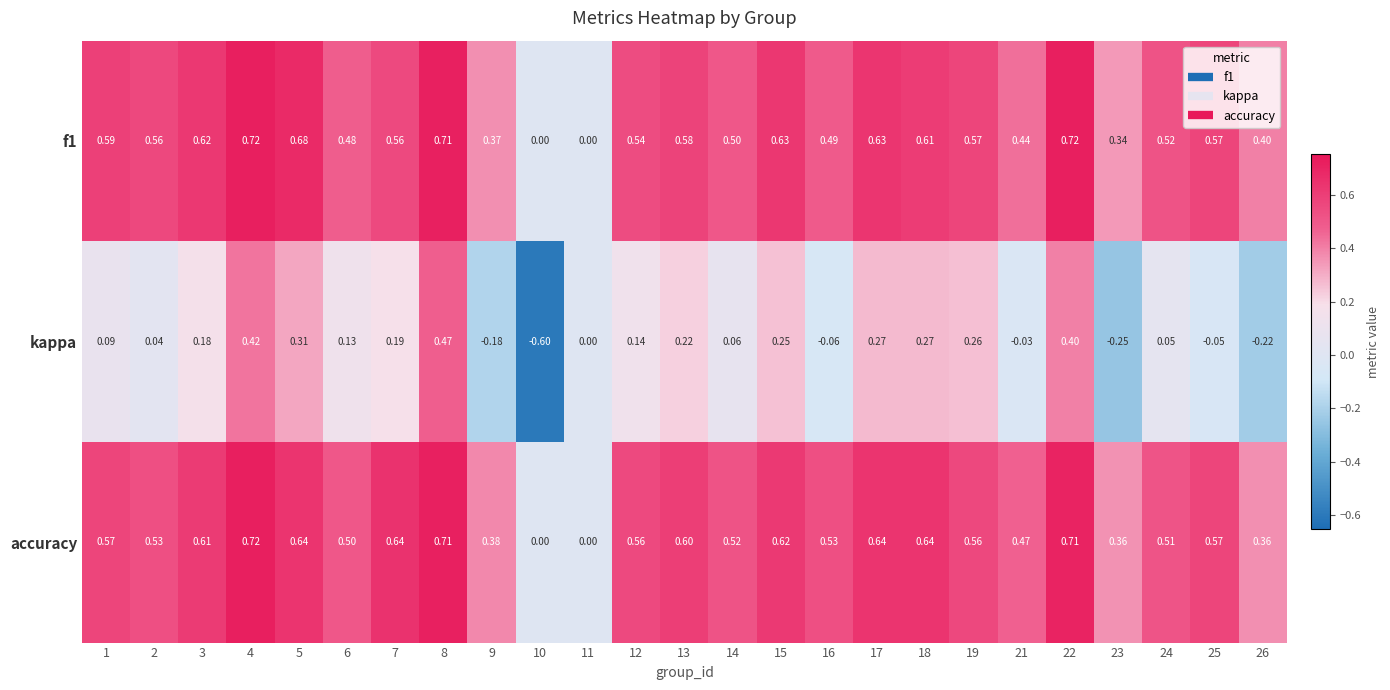

Is the value of kappa at 16 greater than the value of accuracy at 15?

No